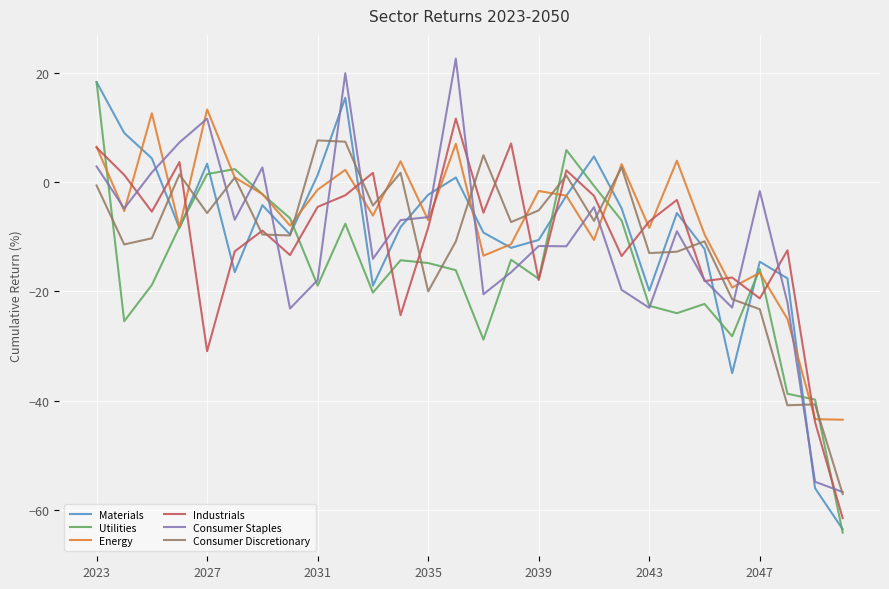

What is the minimum value shown in the chart?

-64.2